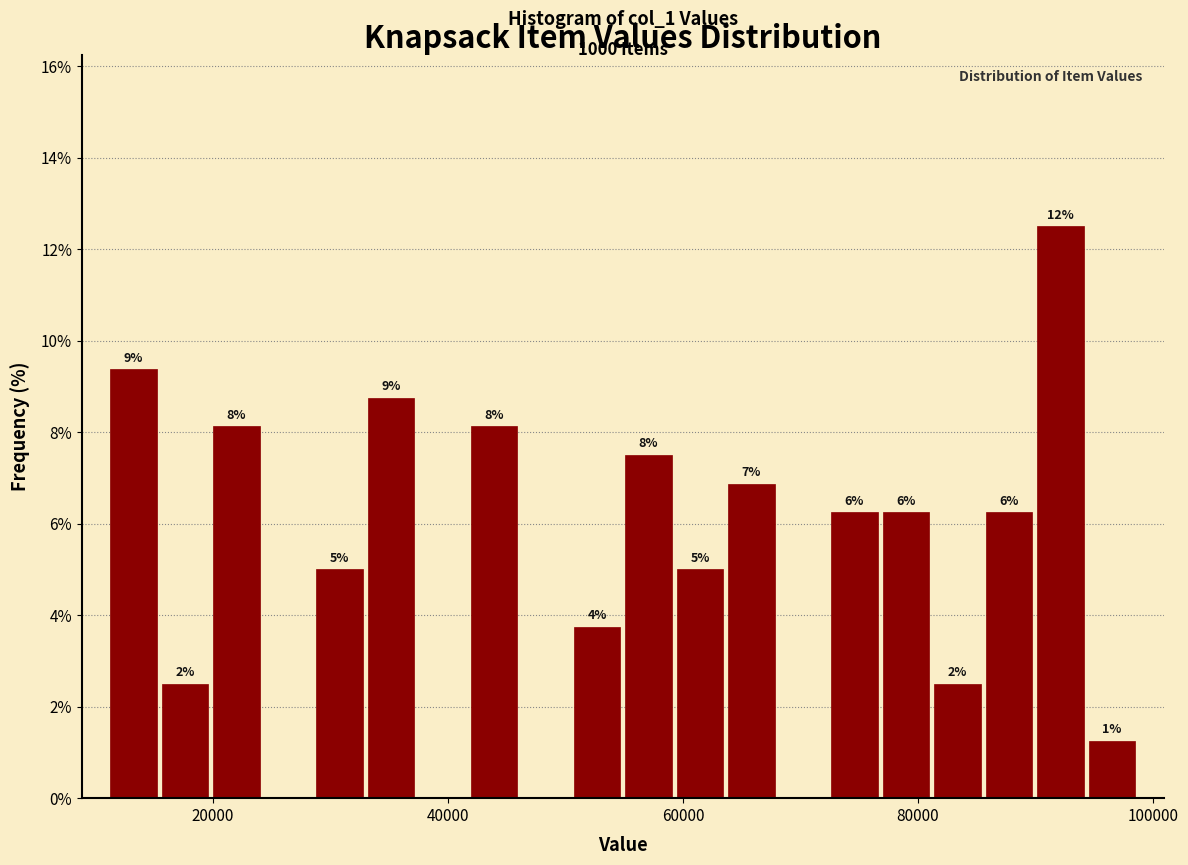

Read against the x-axis, roughly where is the centre of the tallest bar?

92000